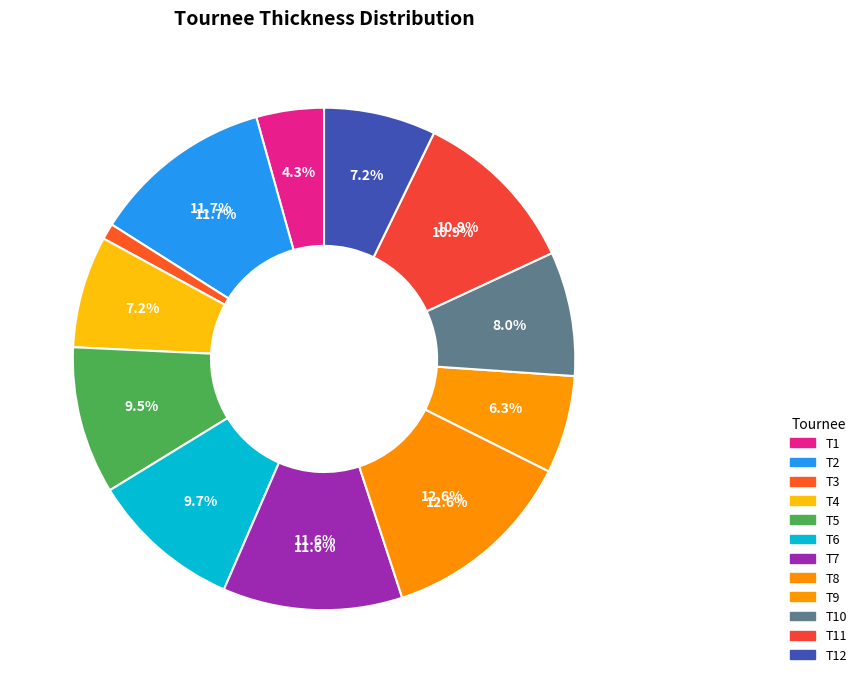

To the nearest percent, what is the difference between the T5 and T9 slice percentages?

3%